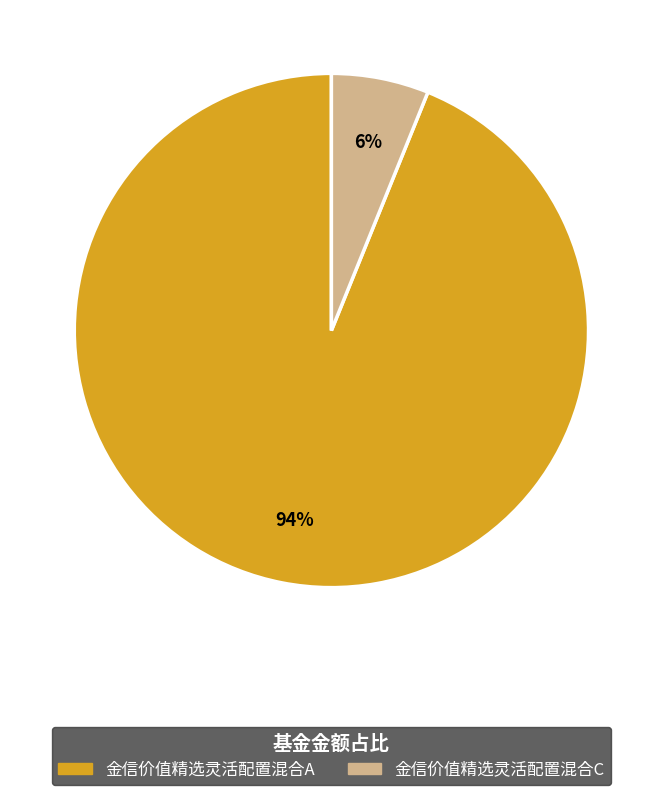

Which has a higher value, 金信价值精选灵活配置混合A or 金信价值精选灵活配置混合C?

金信价值精选灵活配置混合A